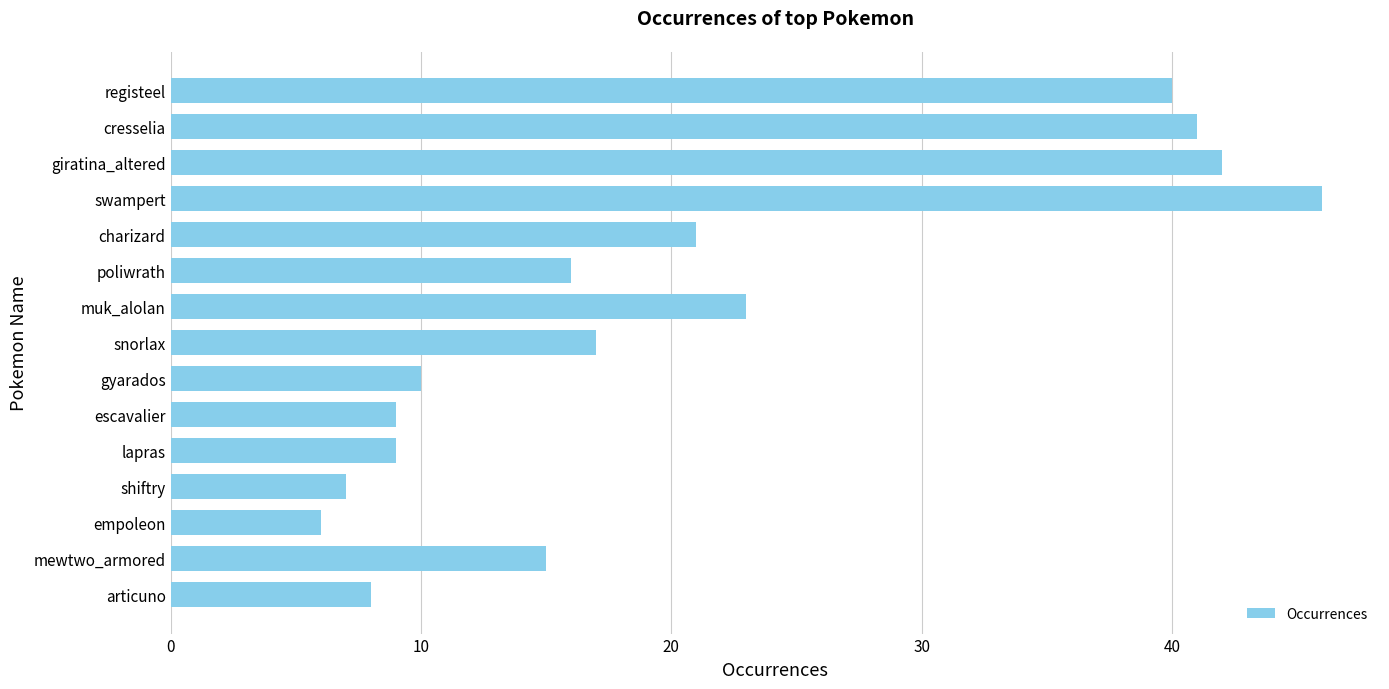

True or false: the data shows 14 at gyarados.

False